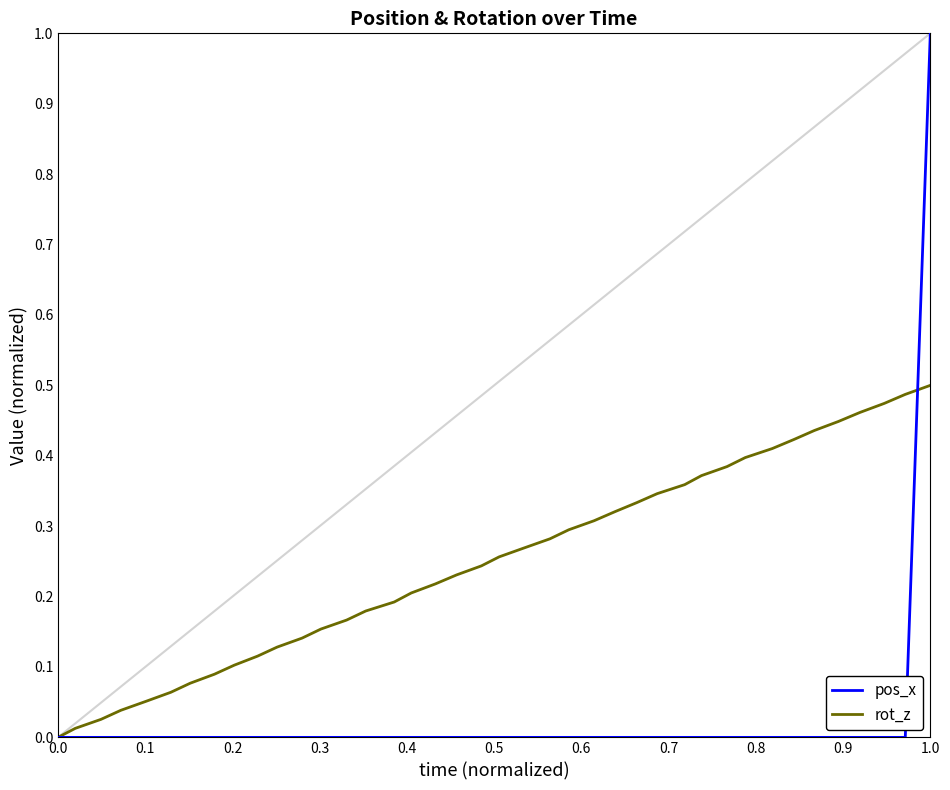

List the series in order of their overall mean, highest first.

rot_z, pos_x